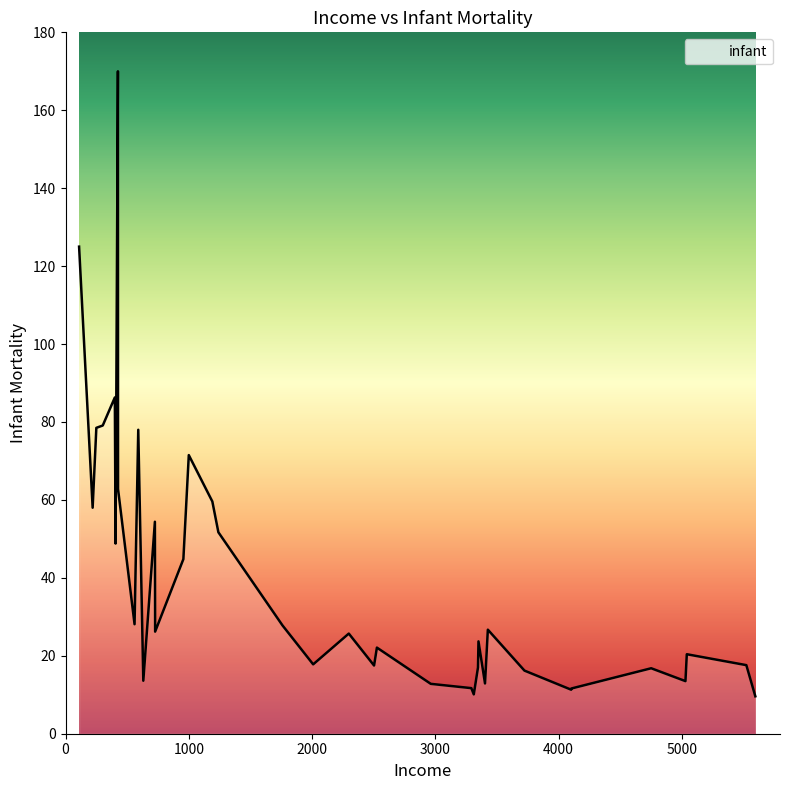

What is the minimum value shown in the chart?

9.6